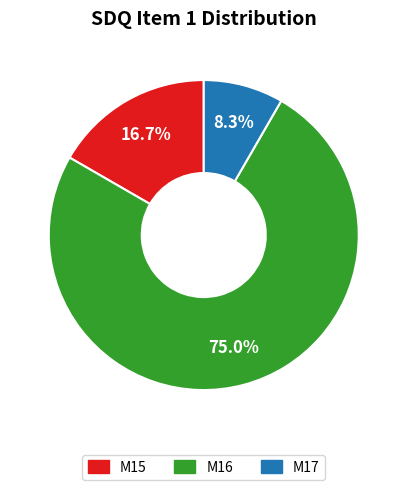

Is M15 the majority of the pie?

No